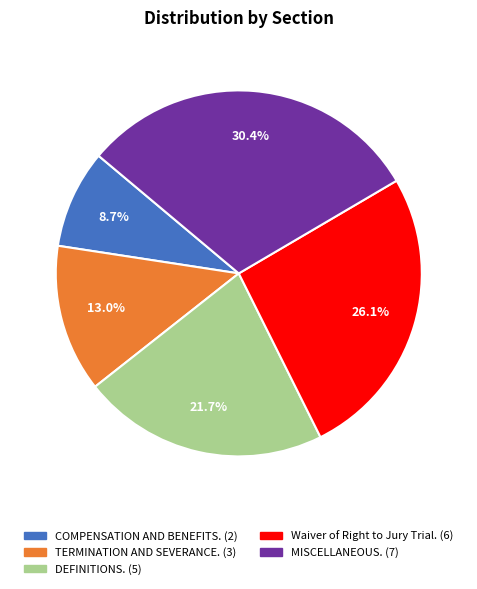

Is there any slice that represents more than half of the pie?

No